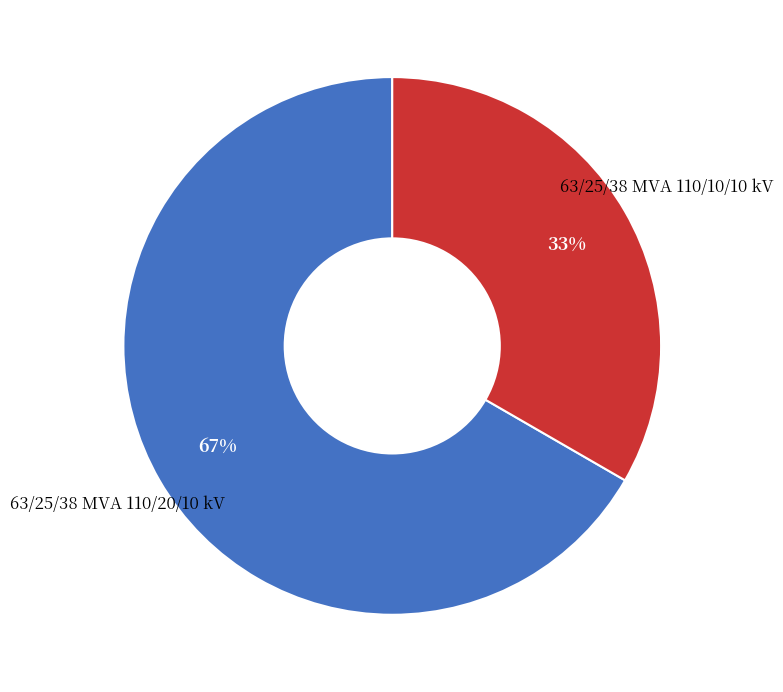

How many slices are in this pie chart?

2